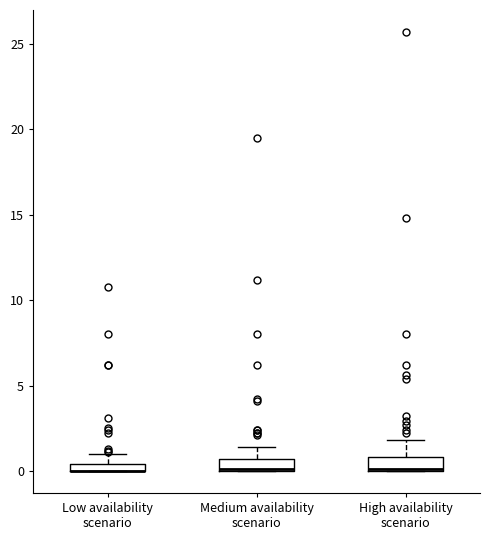

Where is the upper edge of the box for High availability scenario on the y-axis? The values are not printed on the chart, so give them approximately, as read against the axis.

1.0